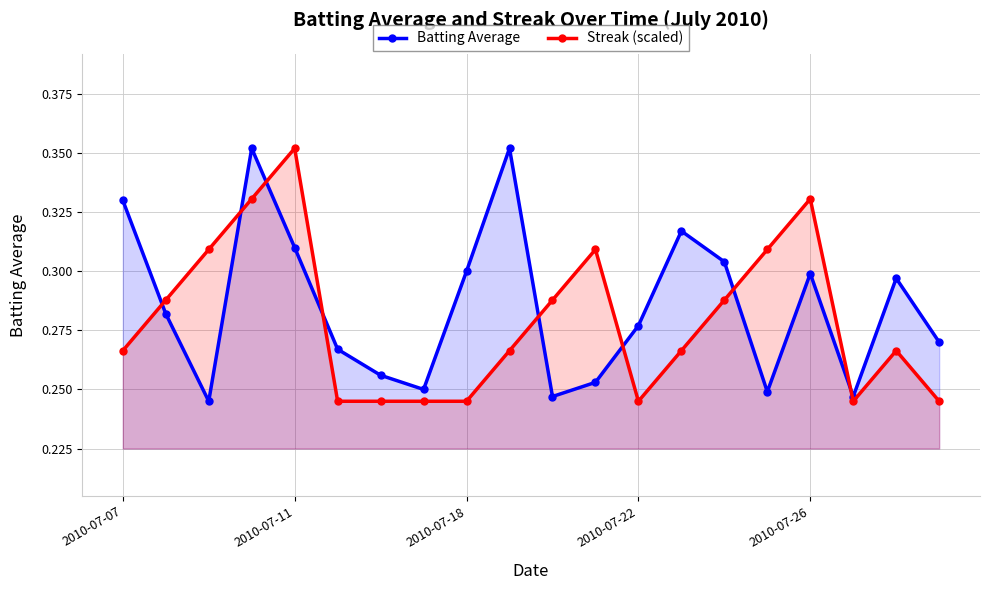

Is it true that Batting Average equals 0.3 at 19?

True